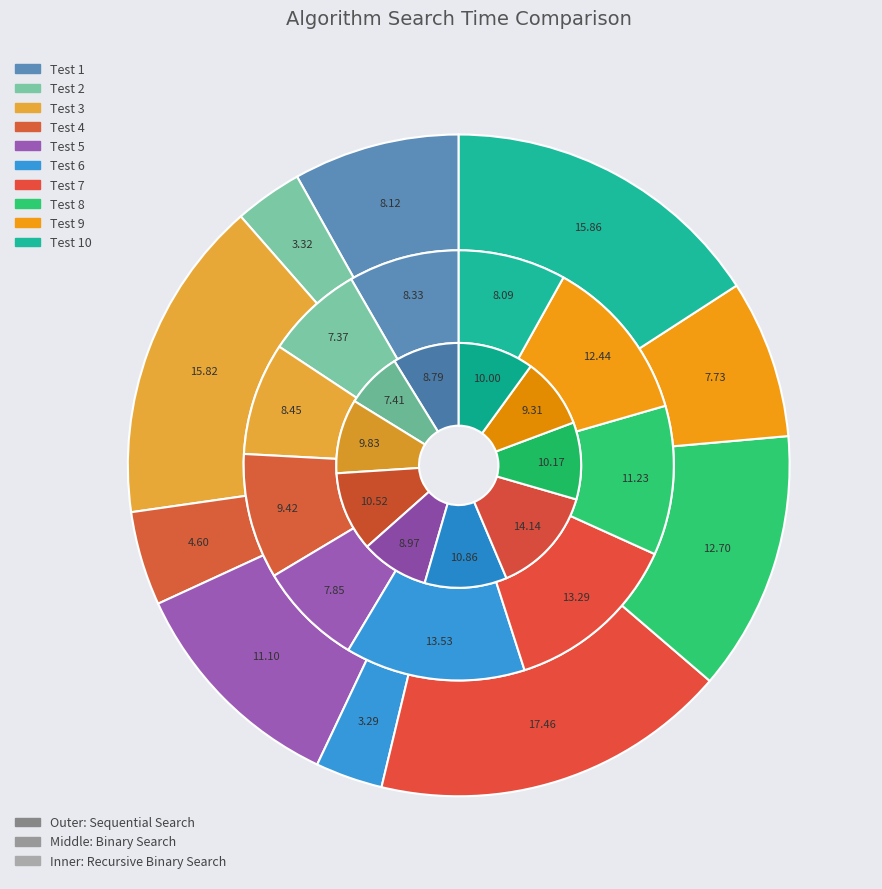

What percentage is NOT represented by 7?

82.5%